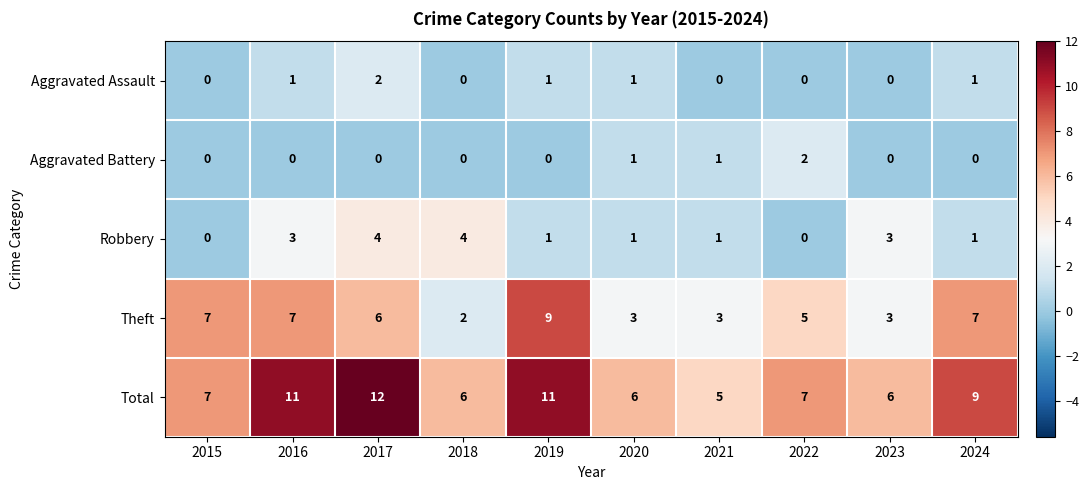

What is the difference between the second highest and second lowest values in the Total series?

5